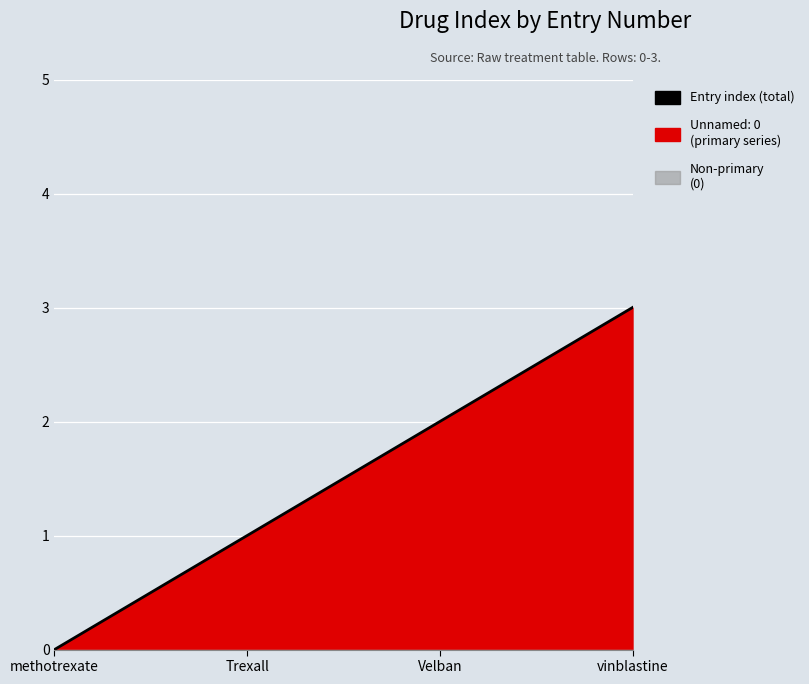

How many data points are less than 2?

2